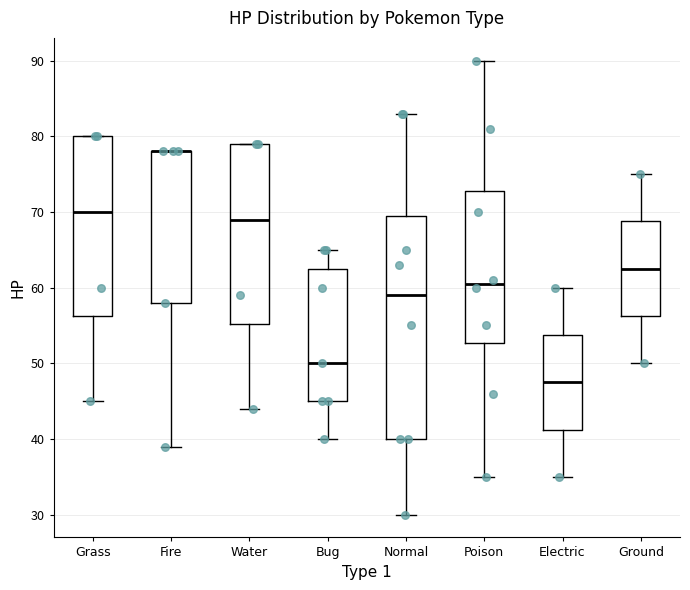

Which box is the tallest, from its lower edge to its upper edge?

Normal